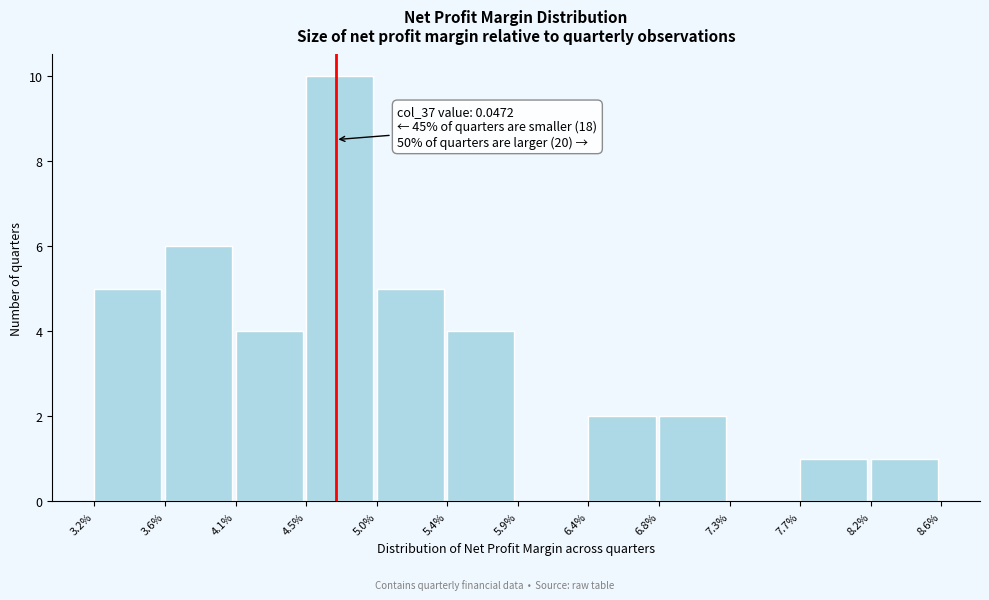

Reading left to right, transcribe all the data shown in this chart.

3.2%=5	3.6%=6	4.1%=4	4.5%=10	5.0%=5	5.4%=4	5.9%=0	6.4%=2	6.8%=2	7.3%=0	7.7%=1	8.2%=1